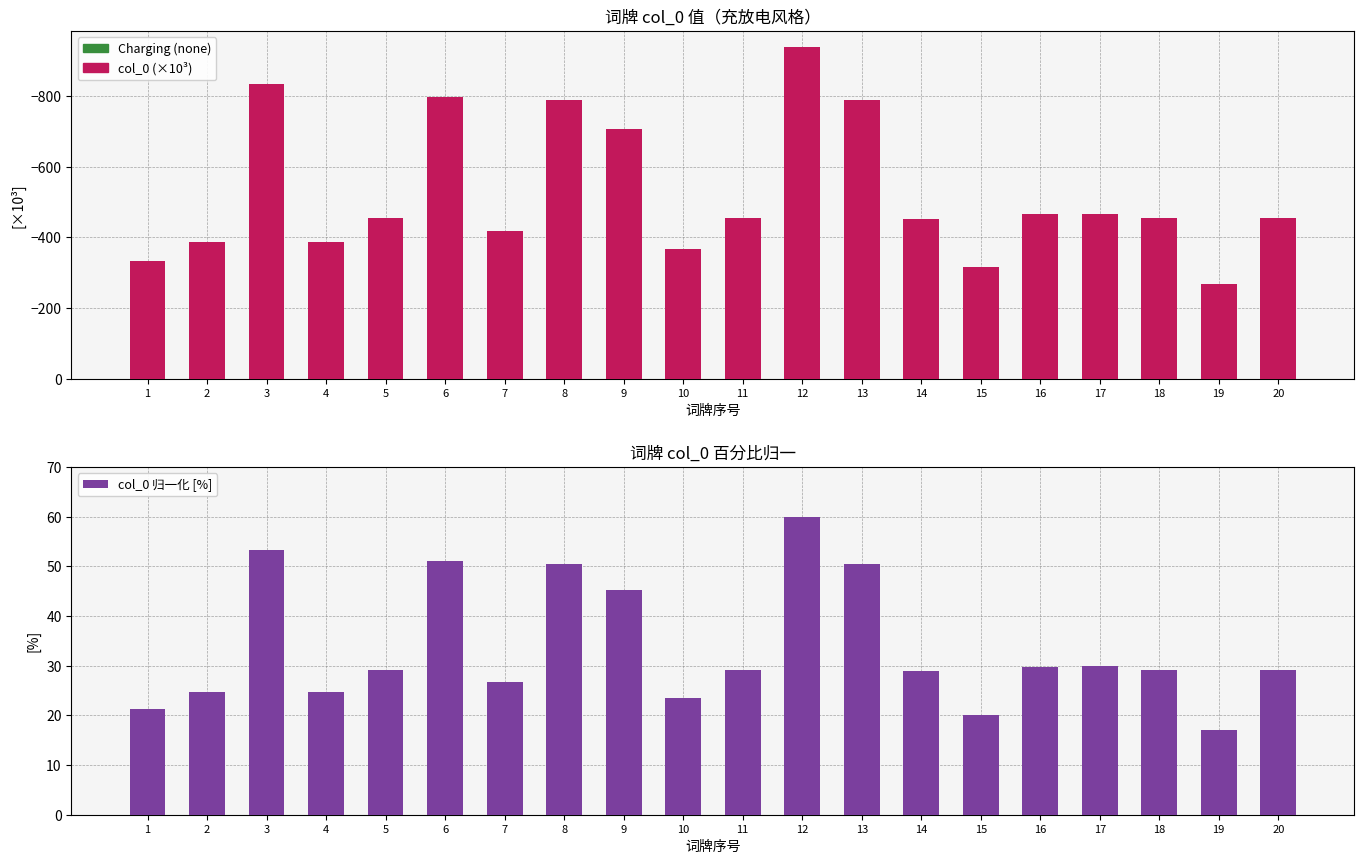

At which category is the sum across all series the highest?

19